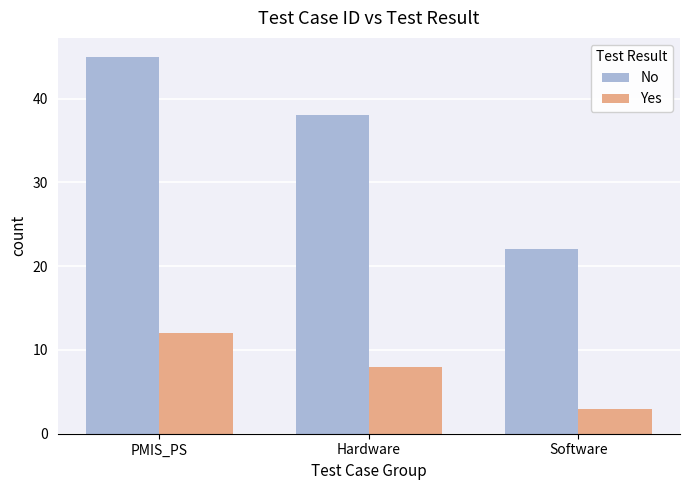

List the series in order of their overall mean, lowest first.

Yes, No